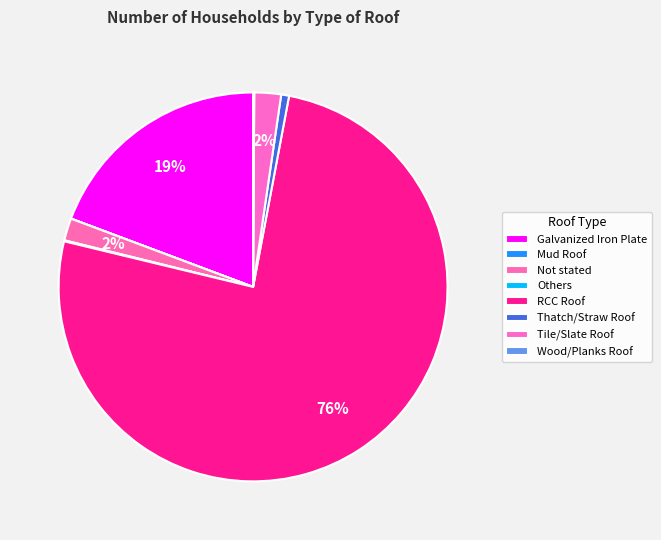

Which slice is the smallest?

Mud Roof